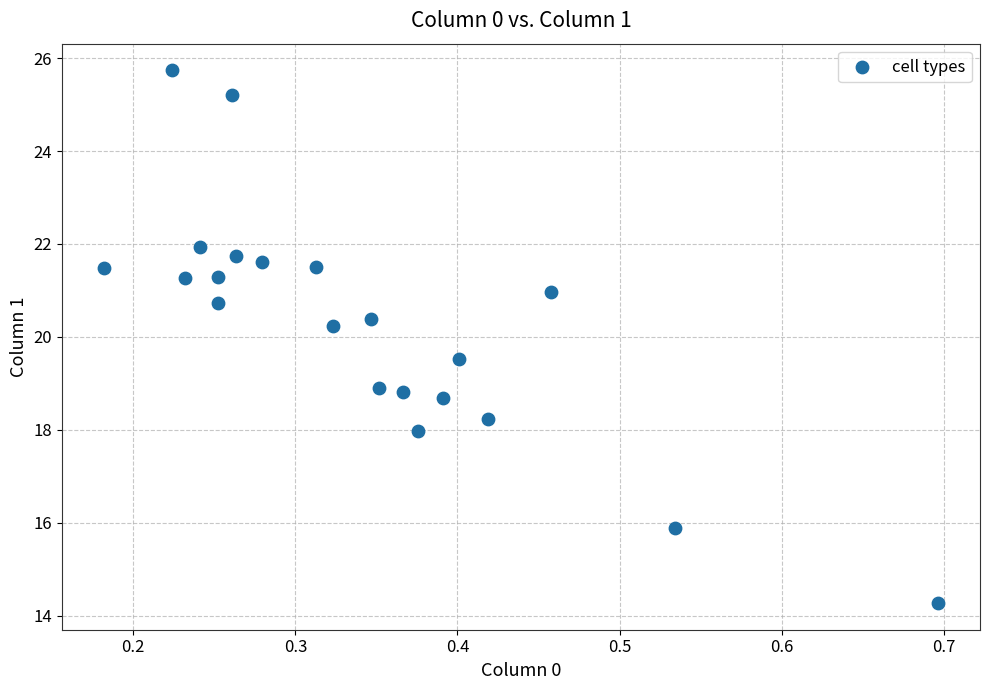

What Y value in the scatter plot is closest to 20?

20.2